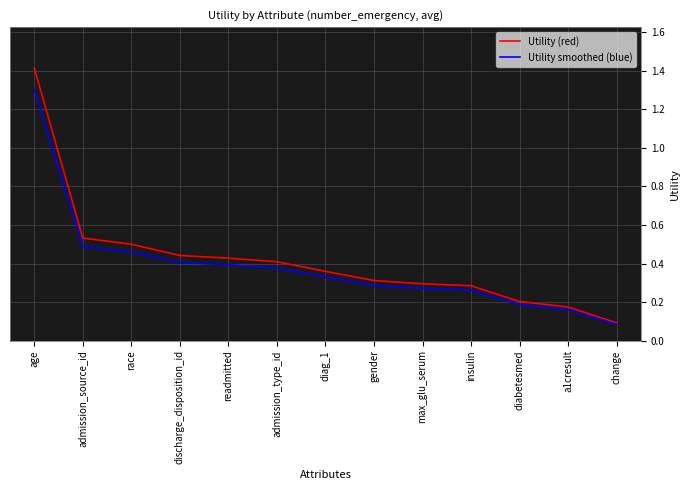

At which category is the sum across all series the highest?

age